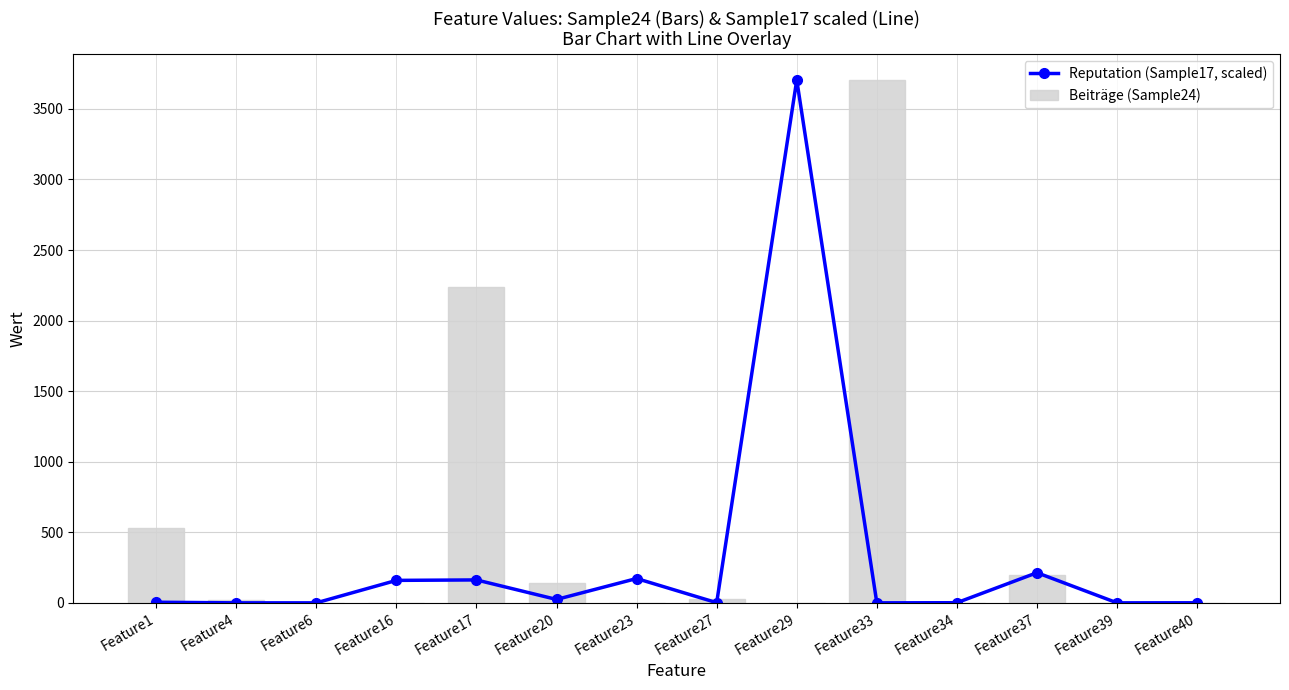

What value does the Reputation (Sample17, scaled) series have at Feature29?

3705.0